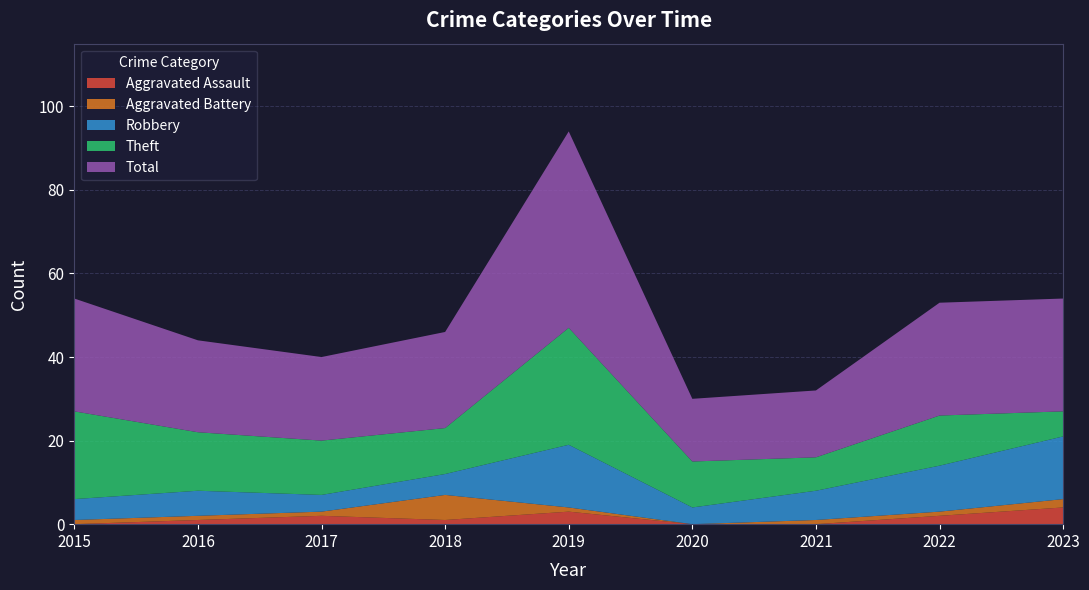

Does the chart display data point markers on the line(s)?

No